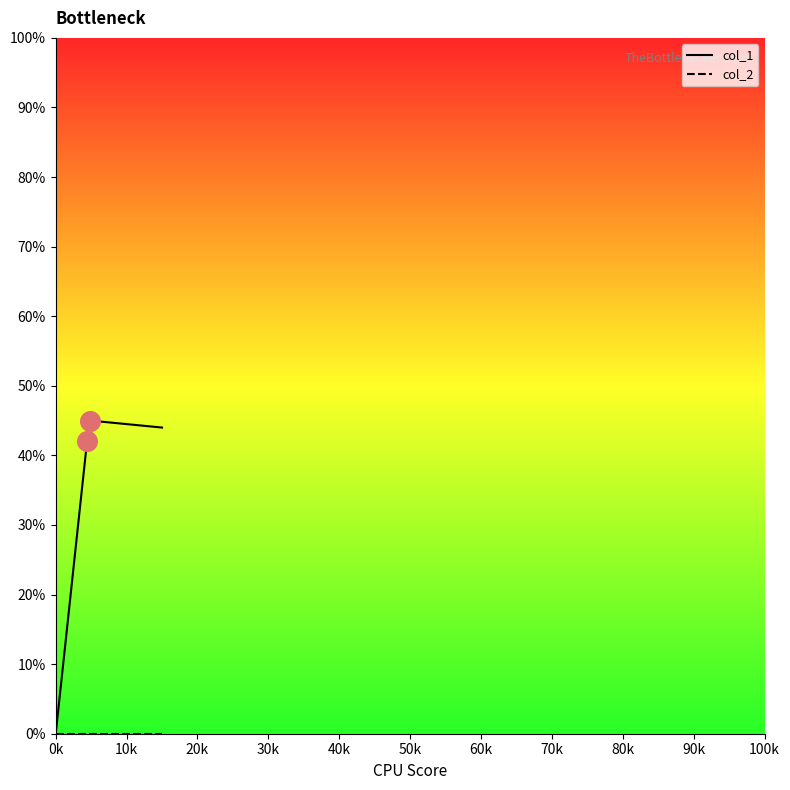

Which series has the largest range (max minus min)?

col_1